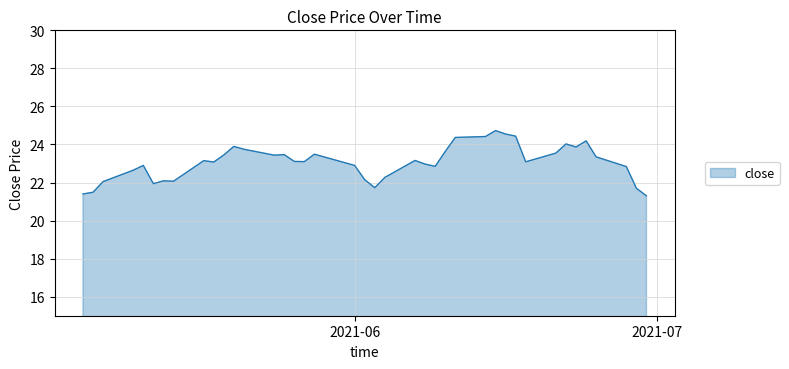

How many series are shown in this chart?

1